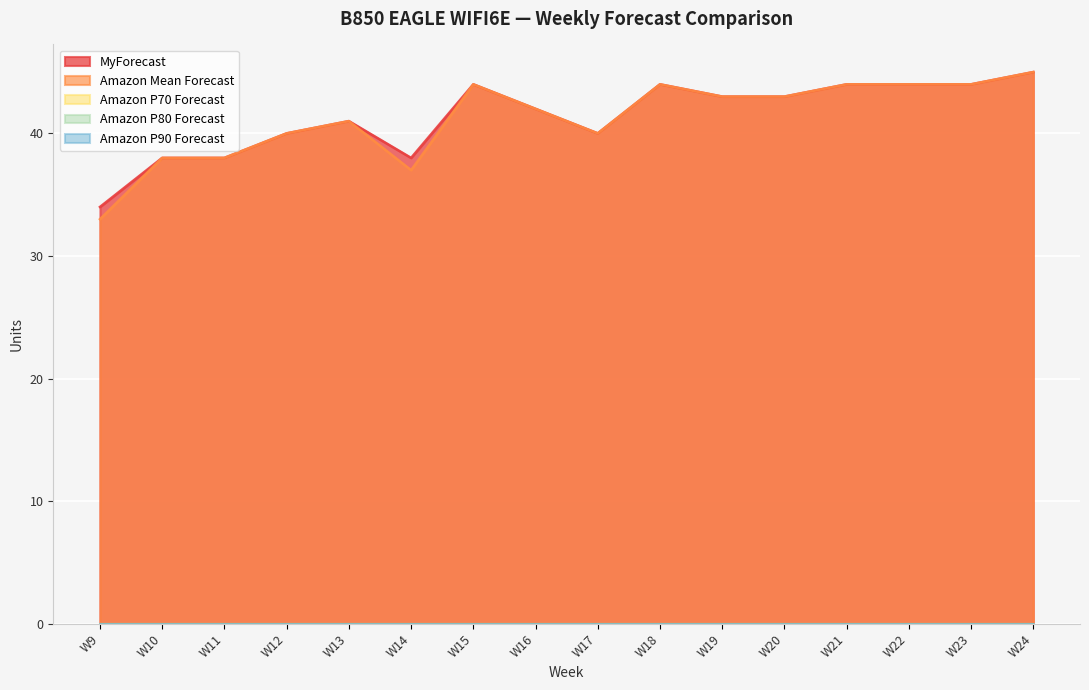

Reading right to left, what are all the values shown in this chart?

MyForecast: W24=45	W23=44	W22=44	W21=44	W20=43	W19=43	W18=44	W17=40	W16=42	W15=44	W14=38	W13=41	W12=40	W11=38	W10=38	W9=34
Amazon Mean Forecast: W24=45	W23=44	W22=44	W21=44	W20=43	W19=43	W18=44	W17=40	W16=42	W15=44	W14=37	W13=41	W12=40	W11=38	W10=38	W9=33
Amazon P70 Forecast: W24=0	W23=0	W22=0	W21=0	W20=0	W19=0	W18=0	W17=0	W16=0	W15=0	W14=0	W13=0	W12=0	W11=0	W10=0	W9=0
Amazon P80 Forecast: W24=0	W23=0	W22=0	W21=0	W20=0	W19=0	W18=0	W17=0	W16=0	W15=0	W14=0	W13=0	W12=0	W11=0	W10=0	W9=0
Amazon P90 Forecast: W24=0	W23=0	W22=0	W21=0	W20=0	W19=0	W18=0	W17=0	W16=0	W15=0	W14=0	W13=0	W12=0	W11=0	W10=0	W9=0